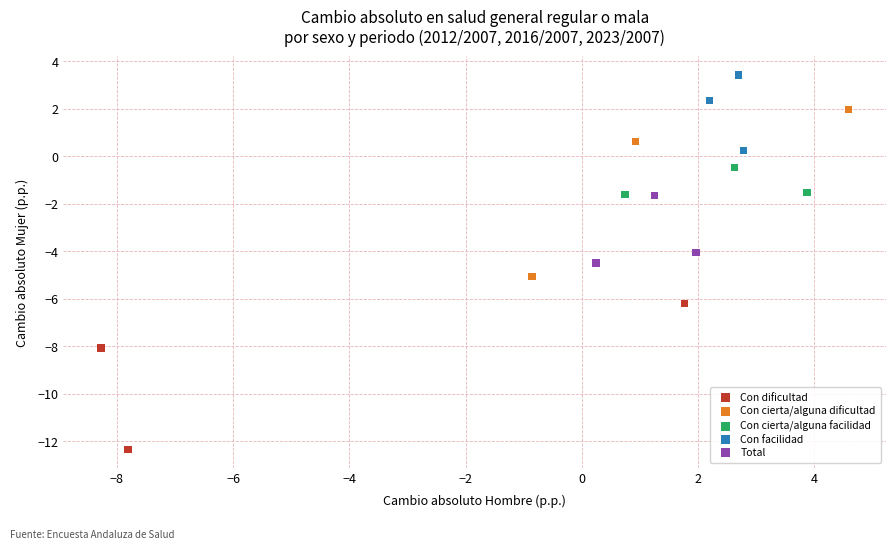

Which series contains the highest Y value?

Con facilidad